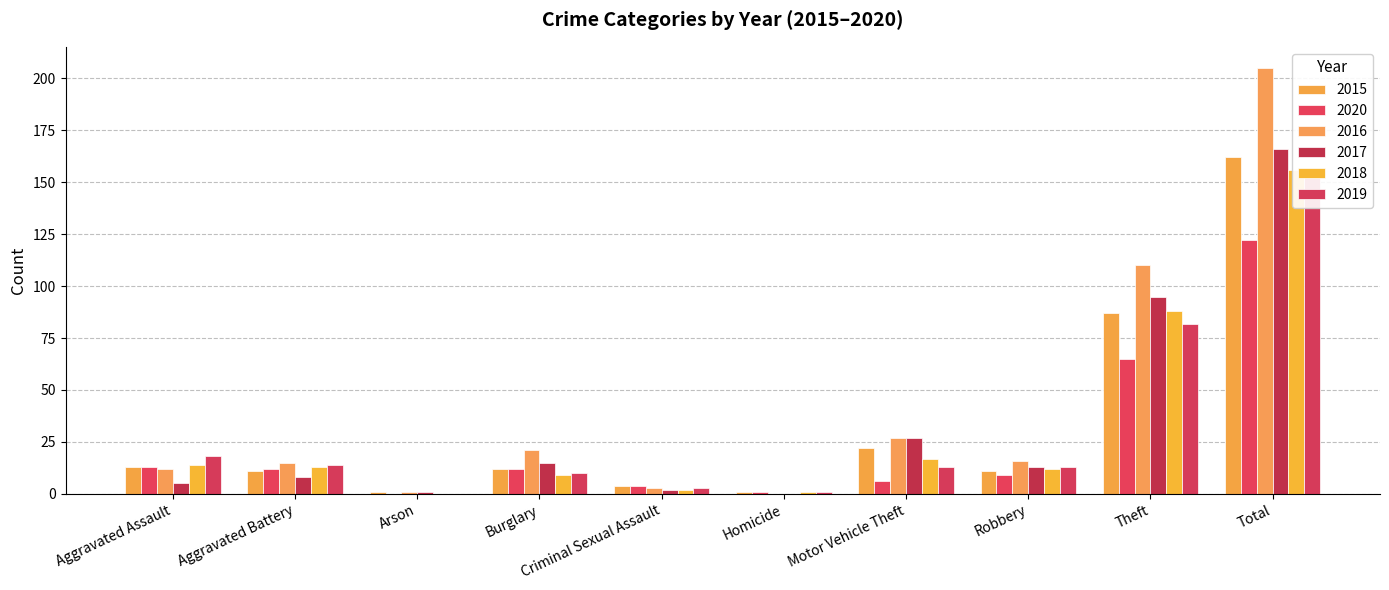

Rank the series by their maximum value, from lowest to highest.

2020, 2019, 2018, 2015, 2017, 2016